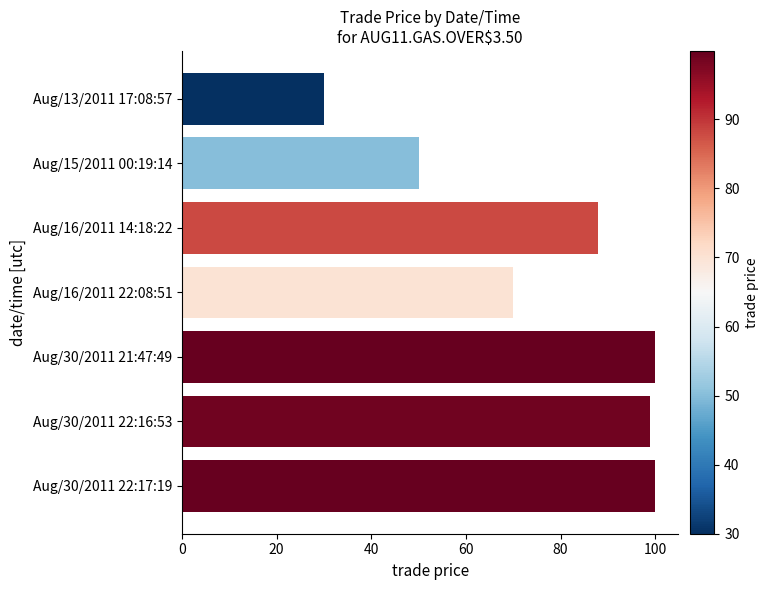

Reading bottom to top, extract all data points from this chart.

Aug/30/2011 22:17:19=99.9	Aug/30/2011 22:16:53=99.0	Aug/30/2011 21:47:49=99.9	Aug/16/2011 22:08:51=70.0	Aug/16/2011 14:18:22=88.0	Aug/15/2011 00:19:14=50.0	Aug/13/2011 17:08:57=30.0